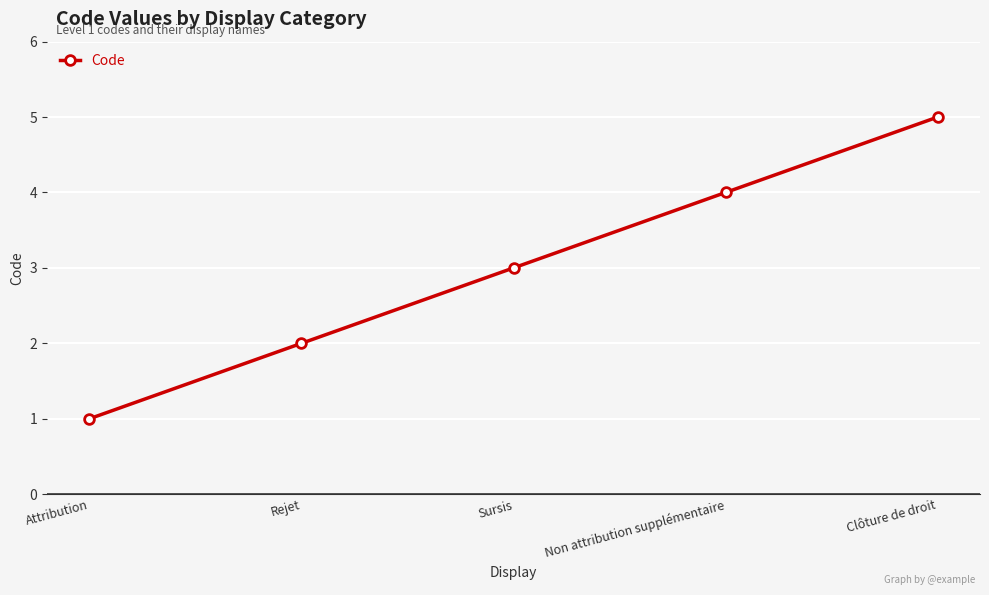

What is the sum of the values at Non attribution supplémentaire and Sursis?

7